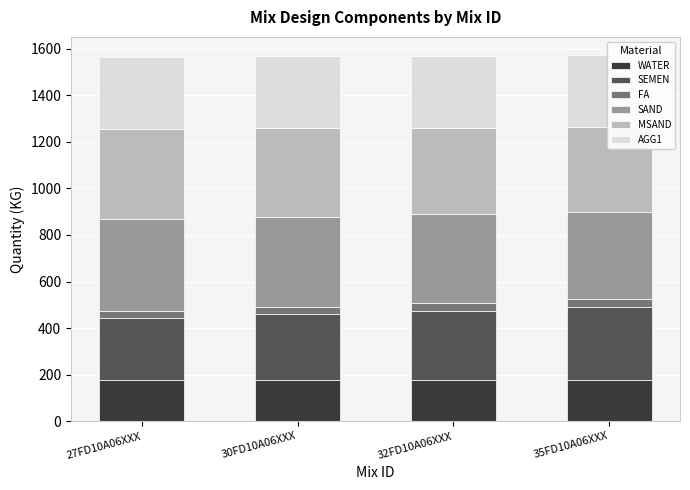

At which category is the sum across all series the highest?

35FD10A06XXX